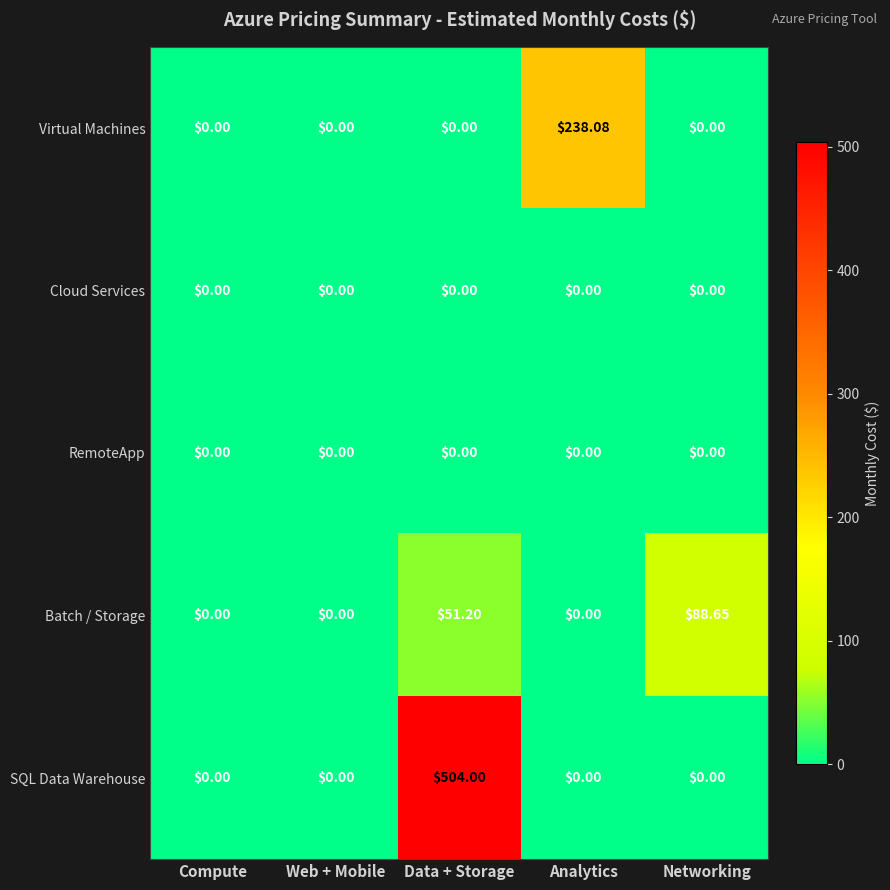

At which category is the sum across all series the highest?

Data + Storage